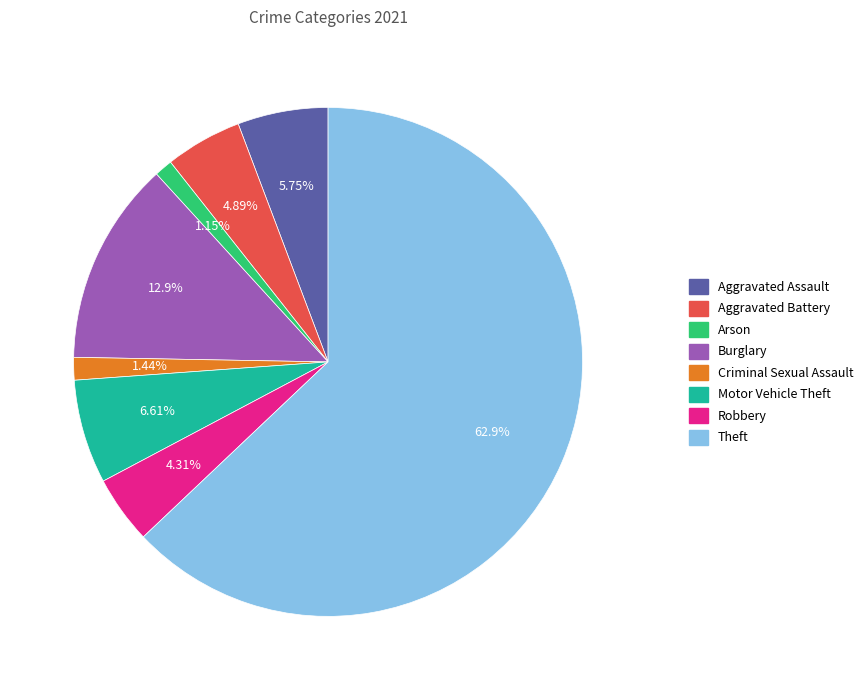

Do Motor Vehicle Theft and Aggravated Battery together represent more than half of the pie?

No